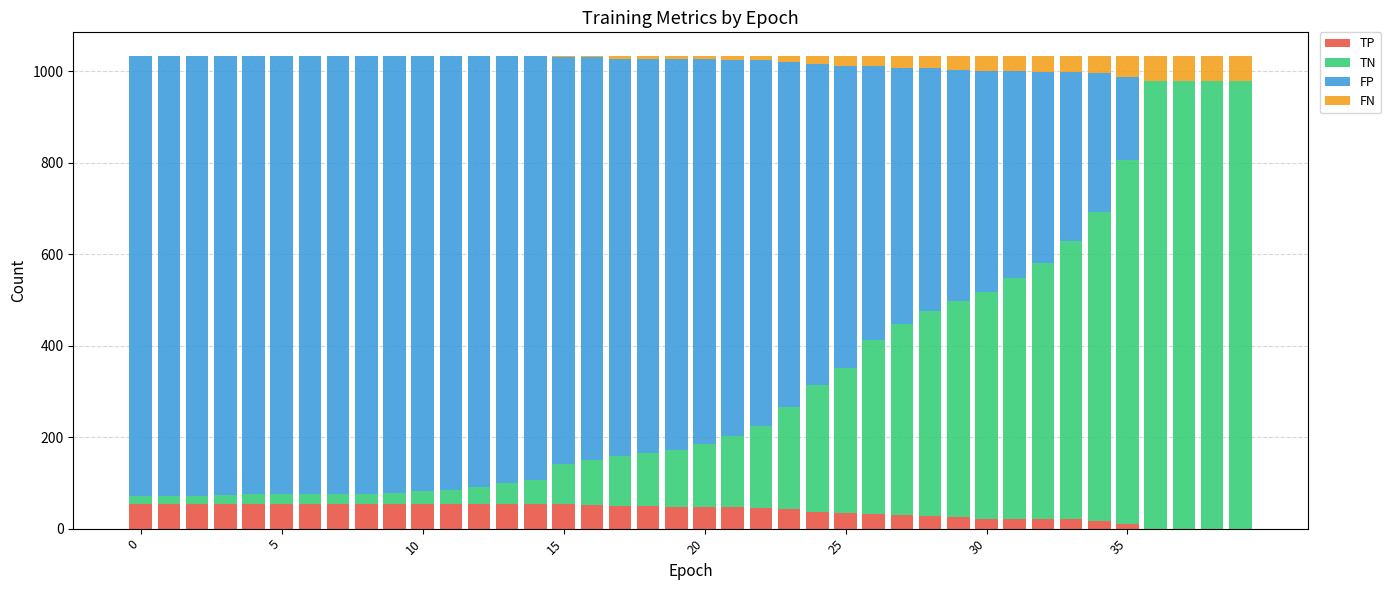

What is the highest value of the TP series?

54